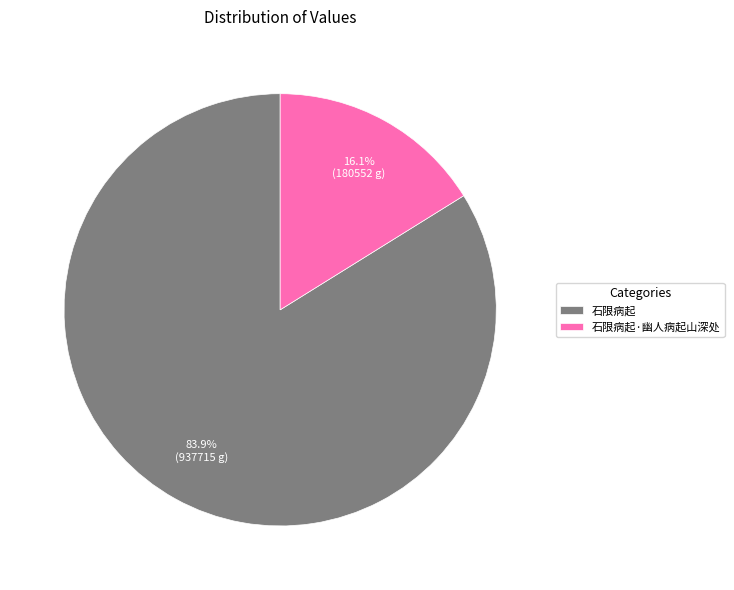

Approximately how many times larger is the value at 石限病起 compared to 石限病起·幽人病起山深处?

5.2